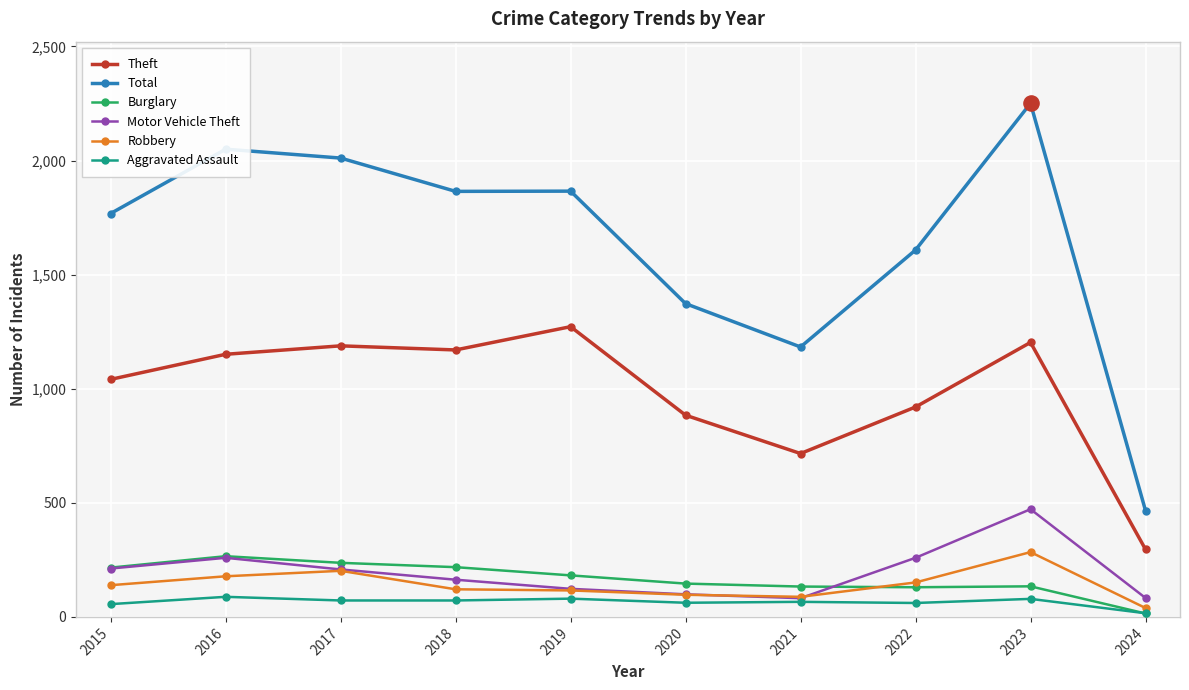

Which series has the largest total across all categories?

Total